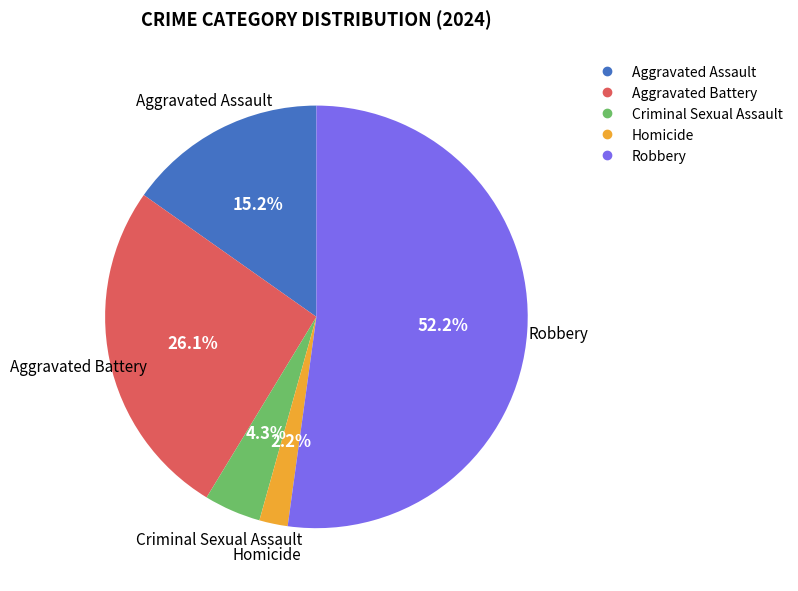

How many slices are in this pie chart?

5